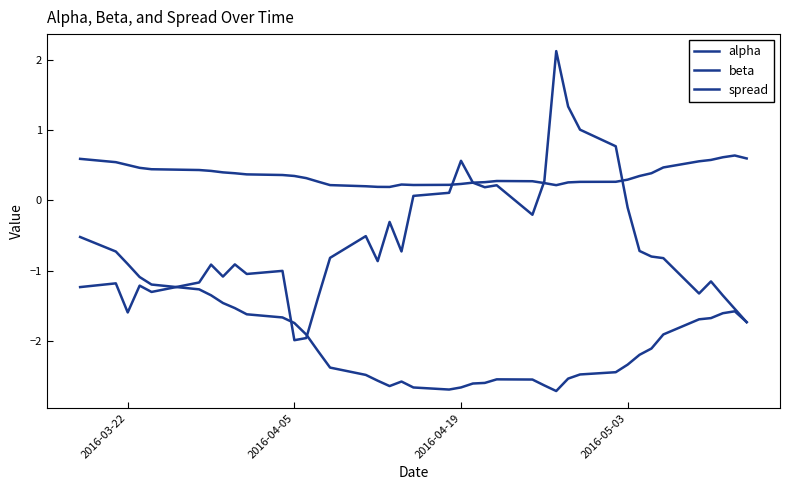

Does the chart have visible grid lines?

No